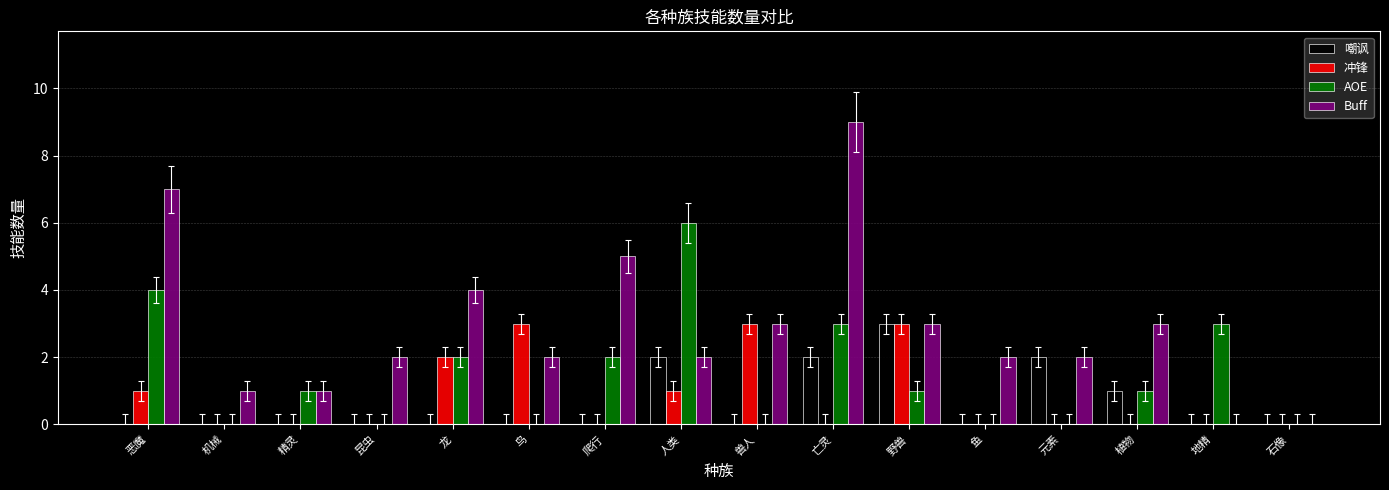

Which series changed the most between 昆虫 and 石像?

Buff